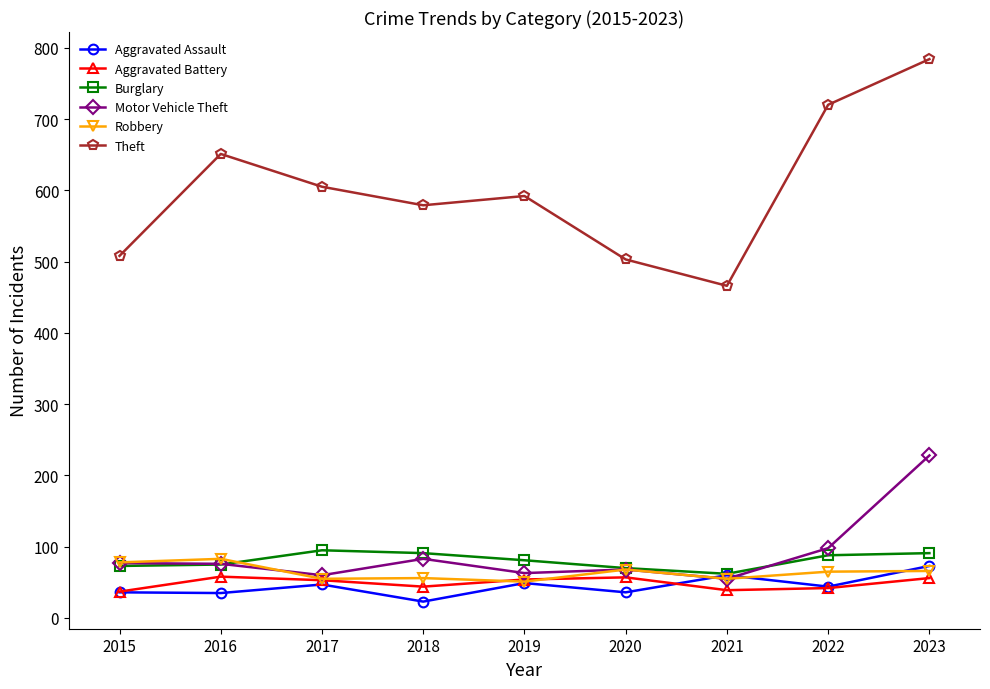

Is it true that Aggravated Battery equals 57 at 2020?

True